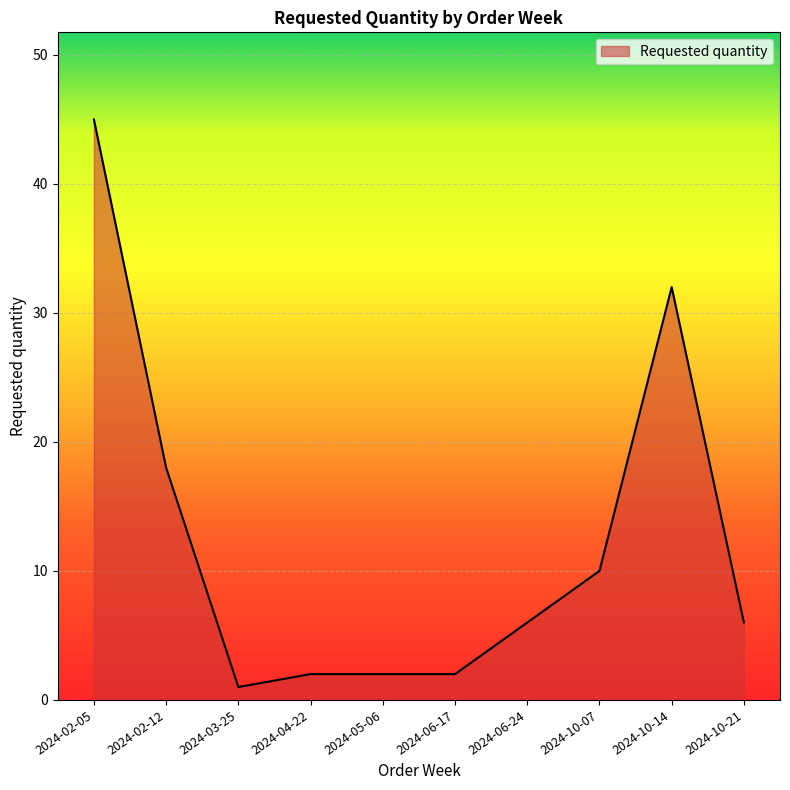

Approximately how many times larger is the value at 2024-10-14 compared to 2024-10-07?

3.2